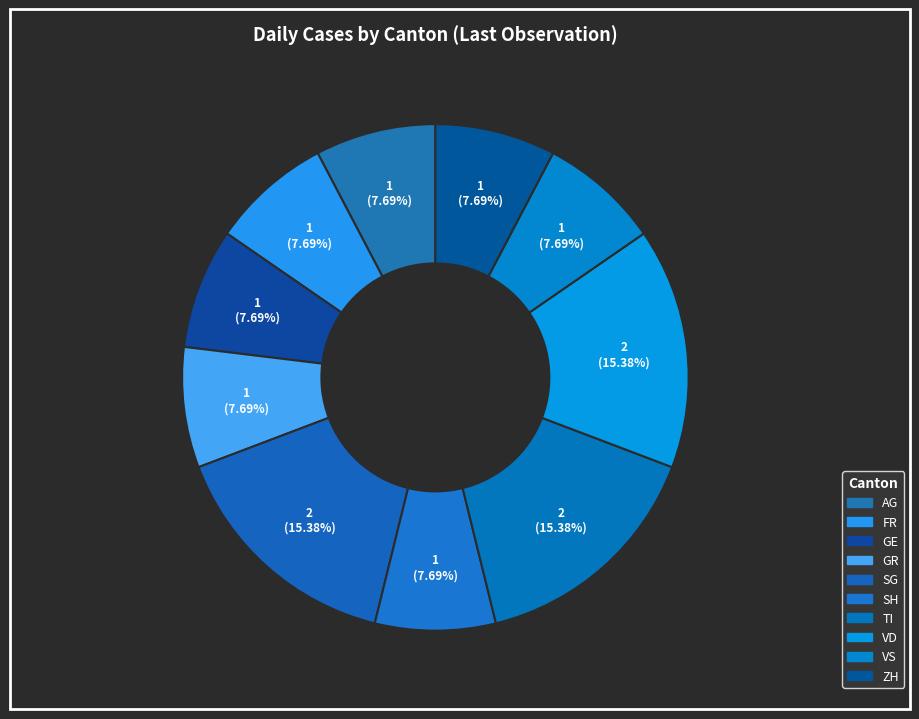

Which category has the smallest portion of the pie?

AG